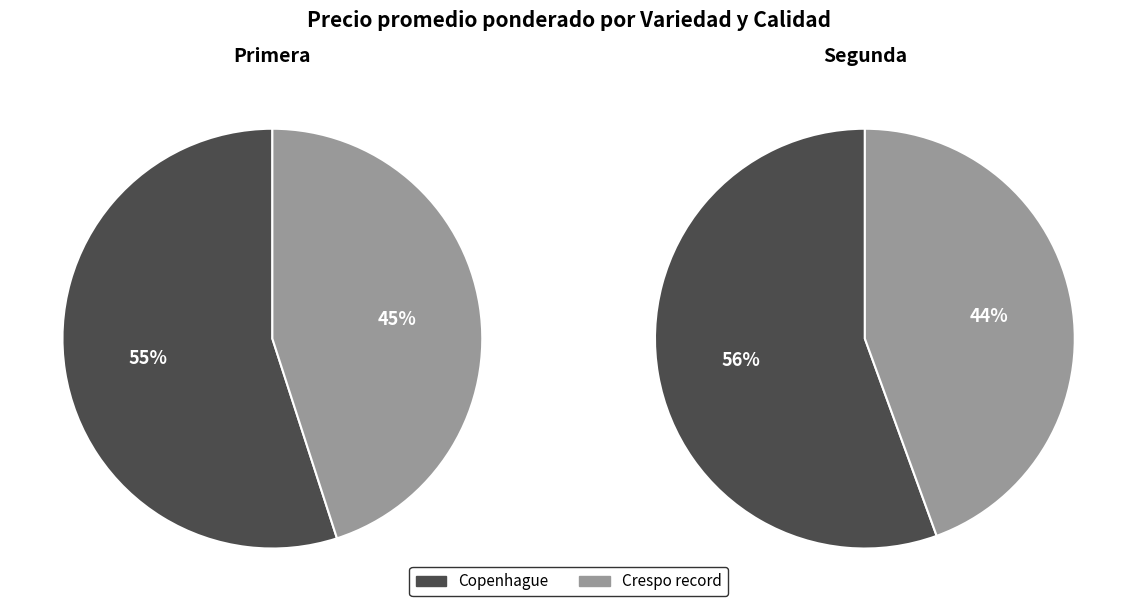

To the nearest percent, what is the difference between the largest and smallest slice percentages?

10%